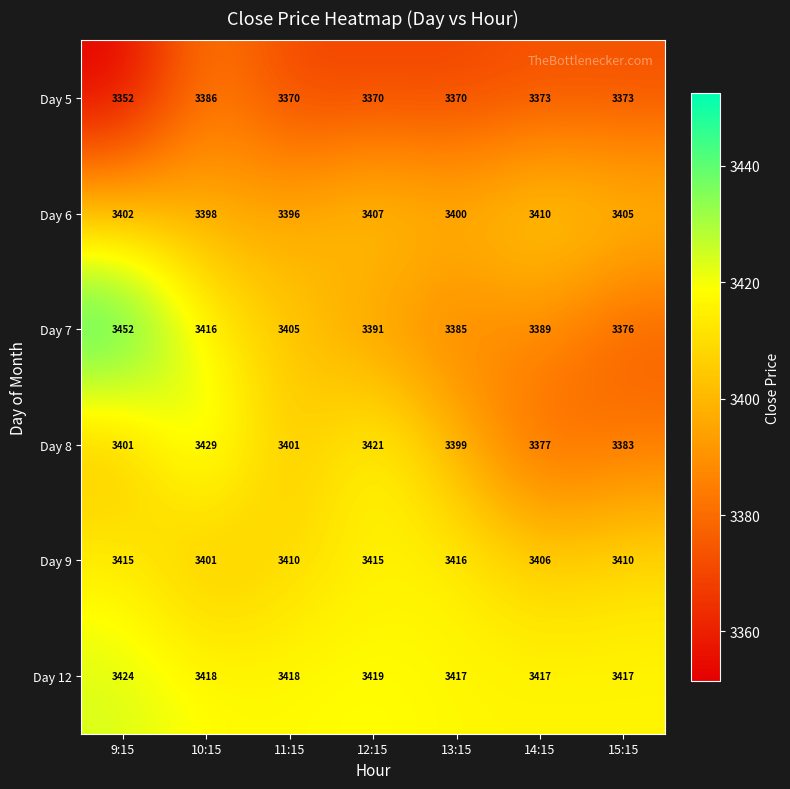

The value of Day 9 at 9:15 is 3415. True or false?

True